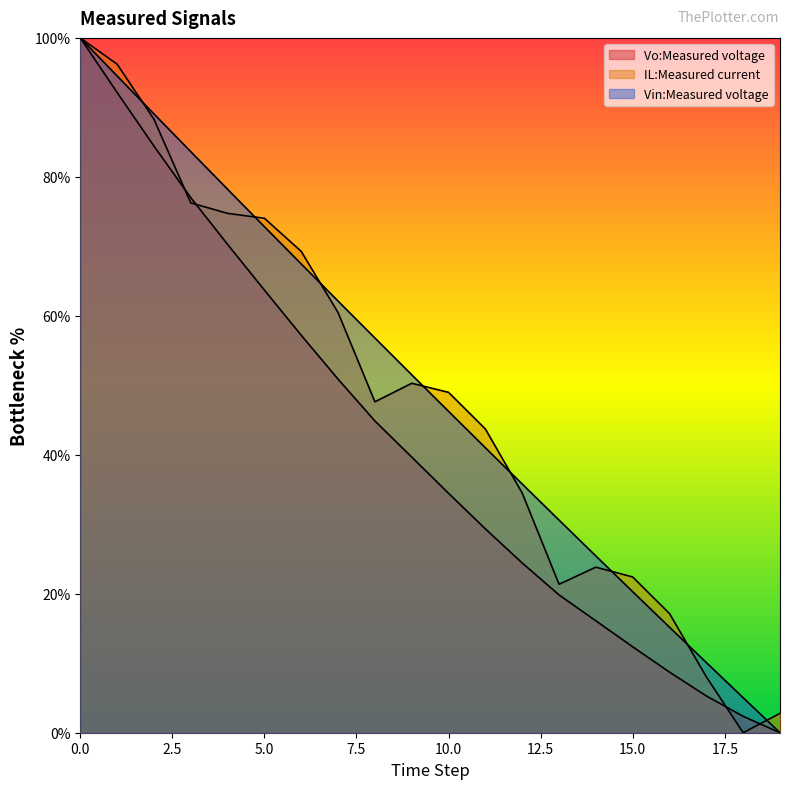

What are all the series names shown in the legend?

Vo:Measured voltage, IL:Measured current, Vin:Measured voltage